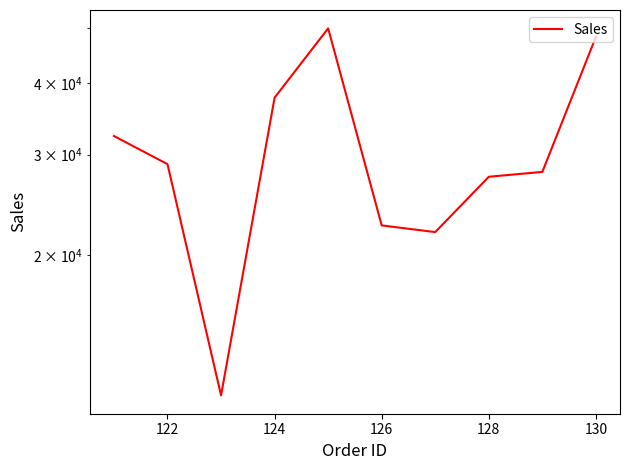

Is it true that the value at 130 is 48238?

True